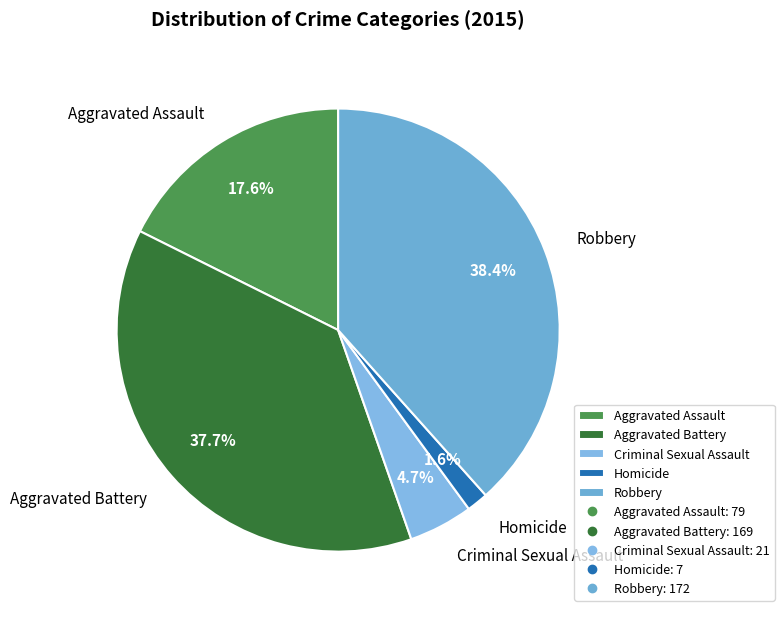

Rank the categories by value from lowest to highest.

Homicide, Criminal Sexual Assault, Aggravated Assault, Aggravated Battery, Robbery